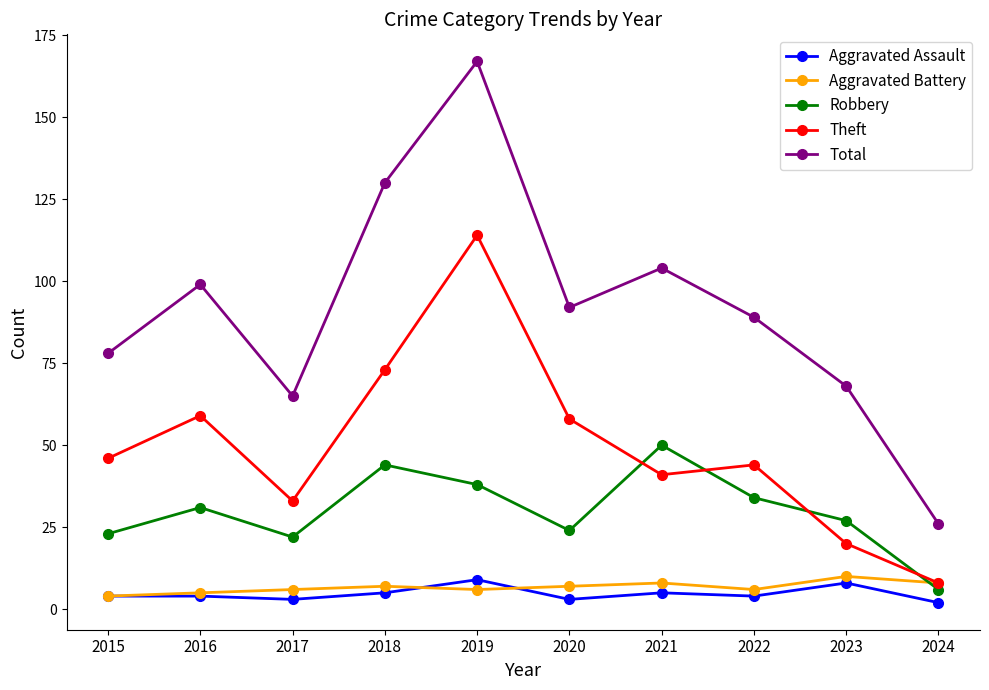

What is the difference between the highest and lowest values at 2023?

60